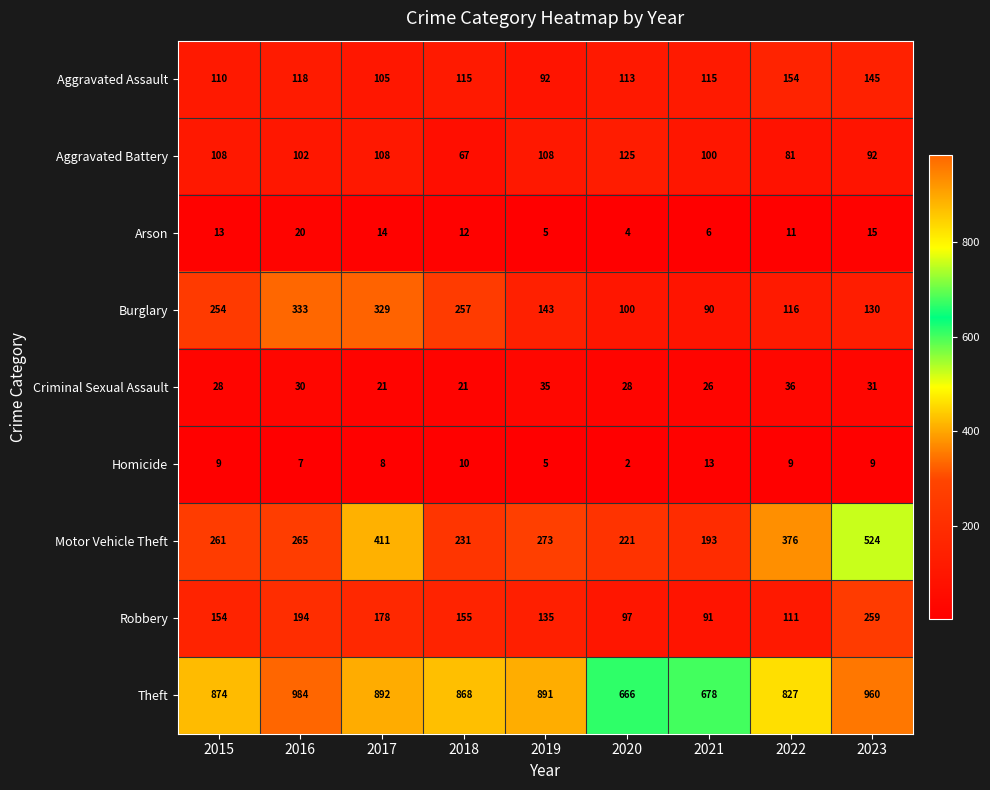

Count the number of data series in this chart.

9